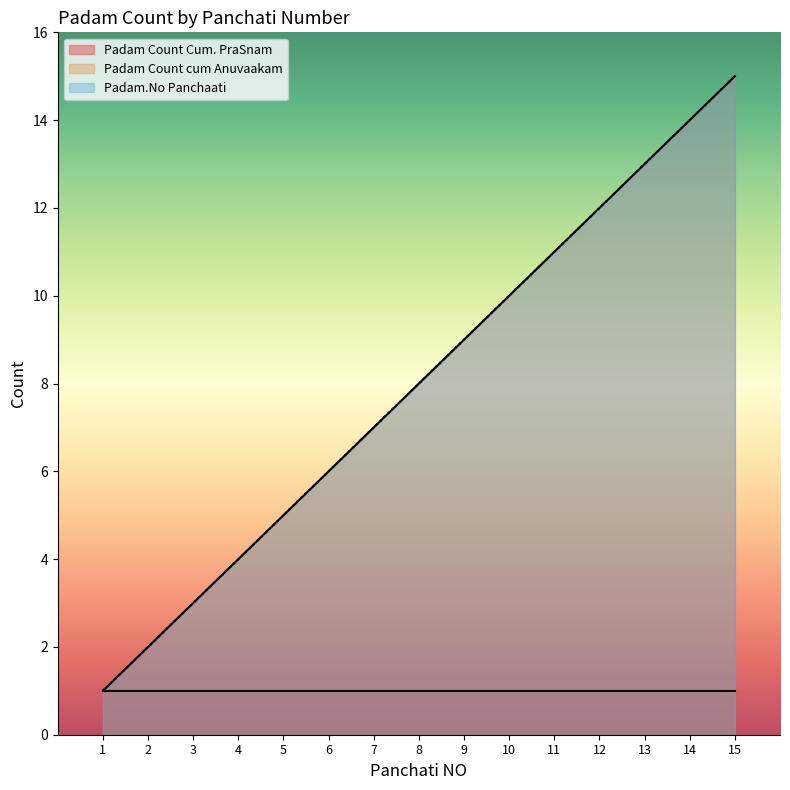

Does the chart have visible grid lines?

No